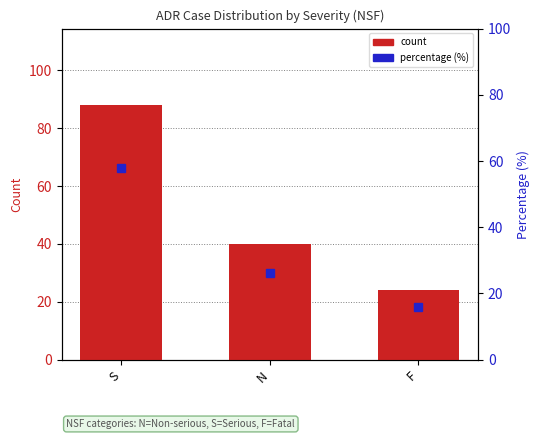

What is the greatest value displayed?

88.0